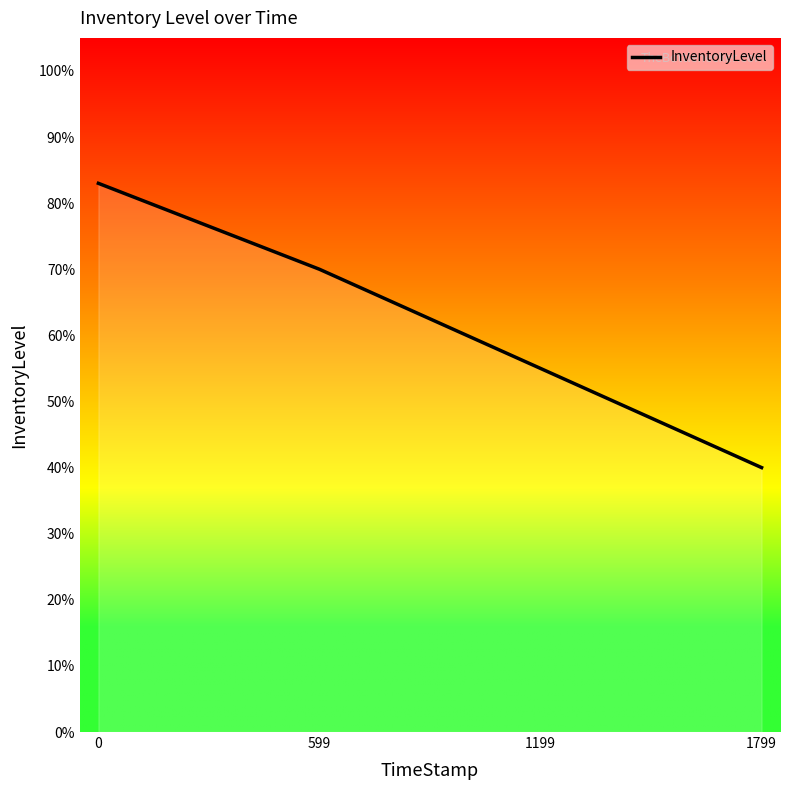

Is this an area chart (filled region under the line)?

Yes